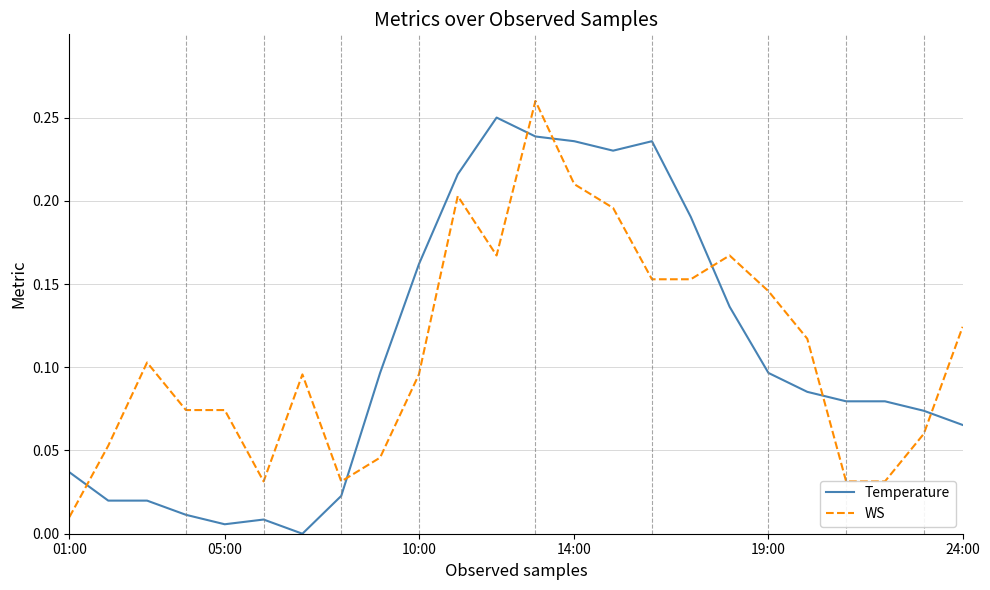

Which series ends up on top after the final intersection of Temperature and WS?

WS